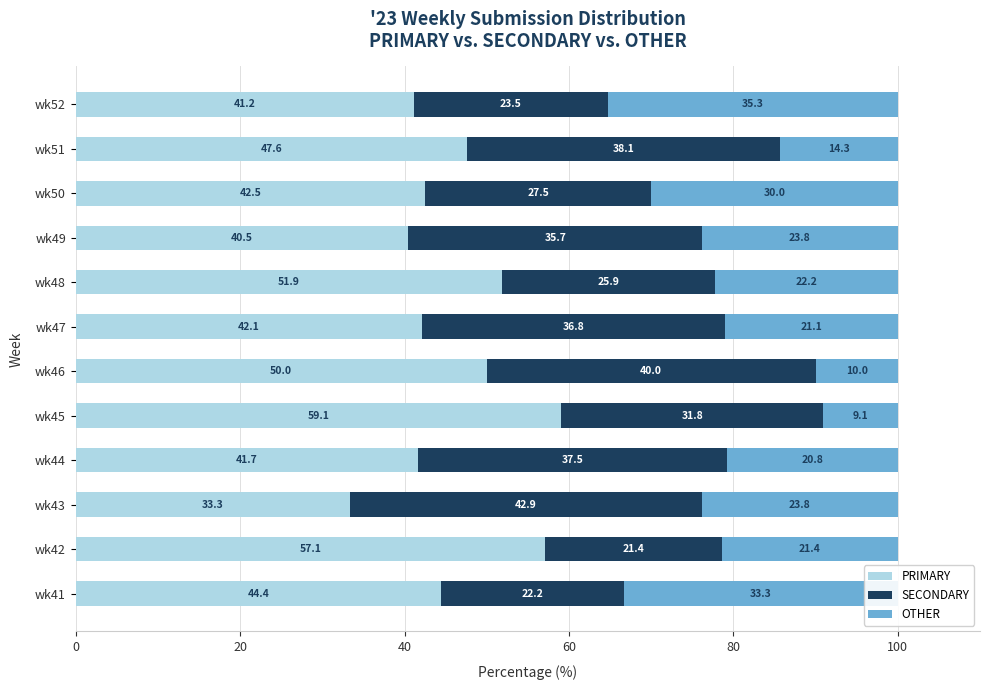

At which label is PRIMARY closest to 46?

wk41